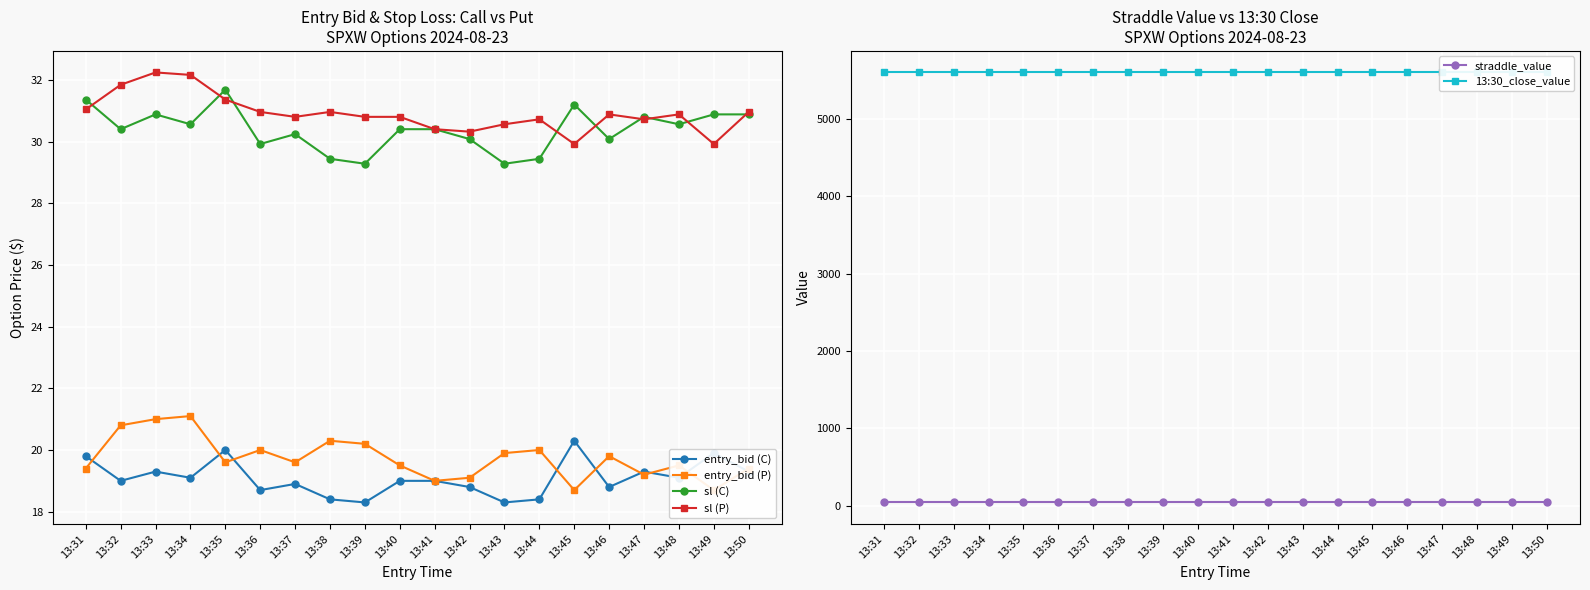

What is the value of the sl (C) point at the 13th from the left?

29.3